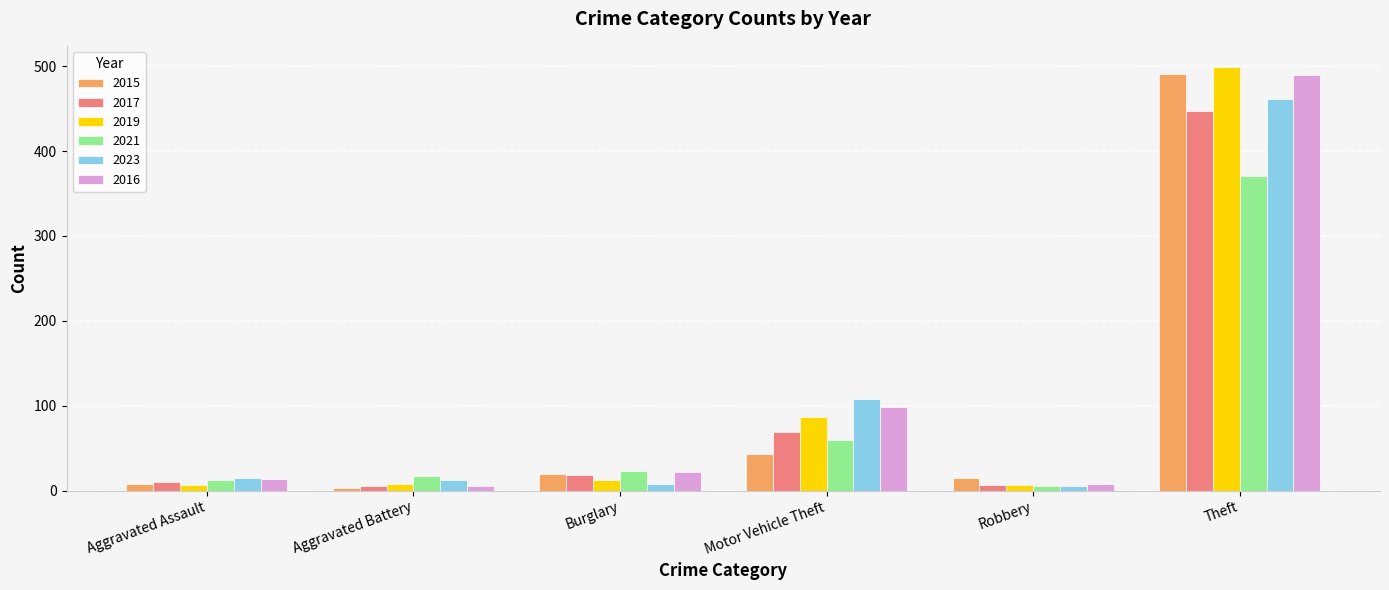

How many categories are shown in the chart?

6